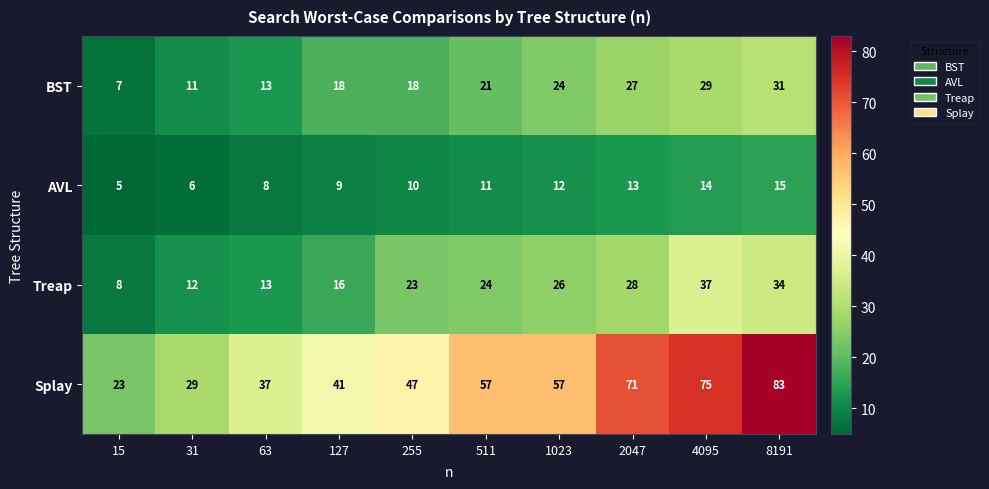

How many AVL values are between 8 and 13?

6